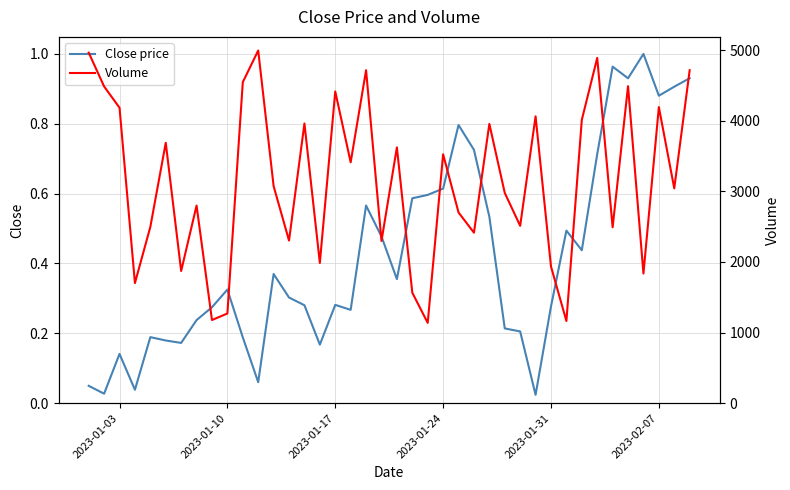

How many interior local peaks does the Volume series have?

13